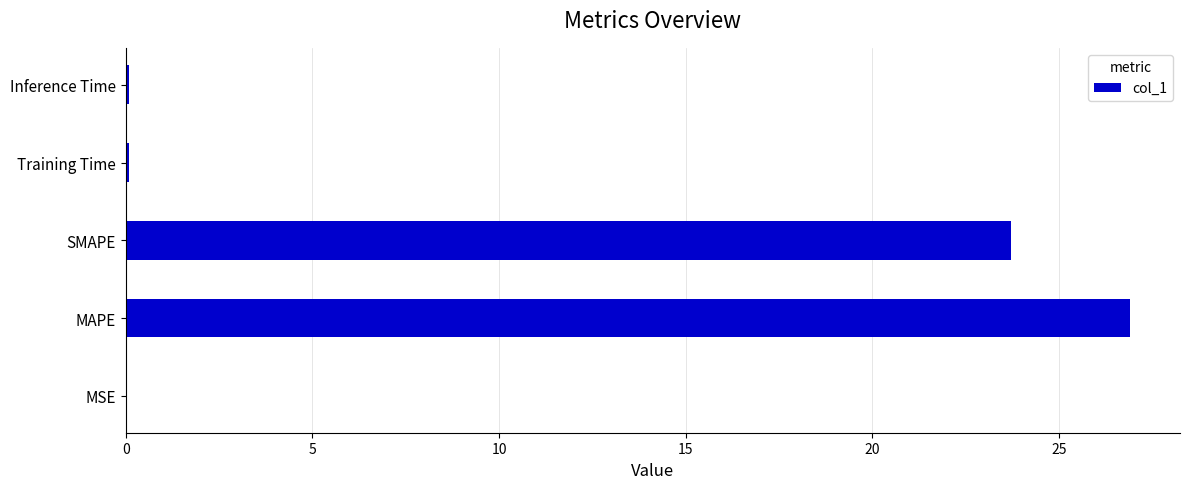

What is the sum of the values at SMAPE and MAPE?

50.6